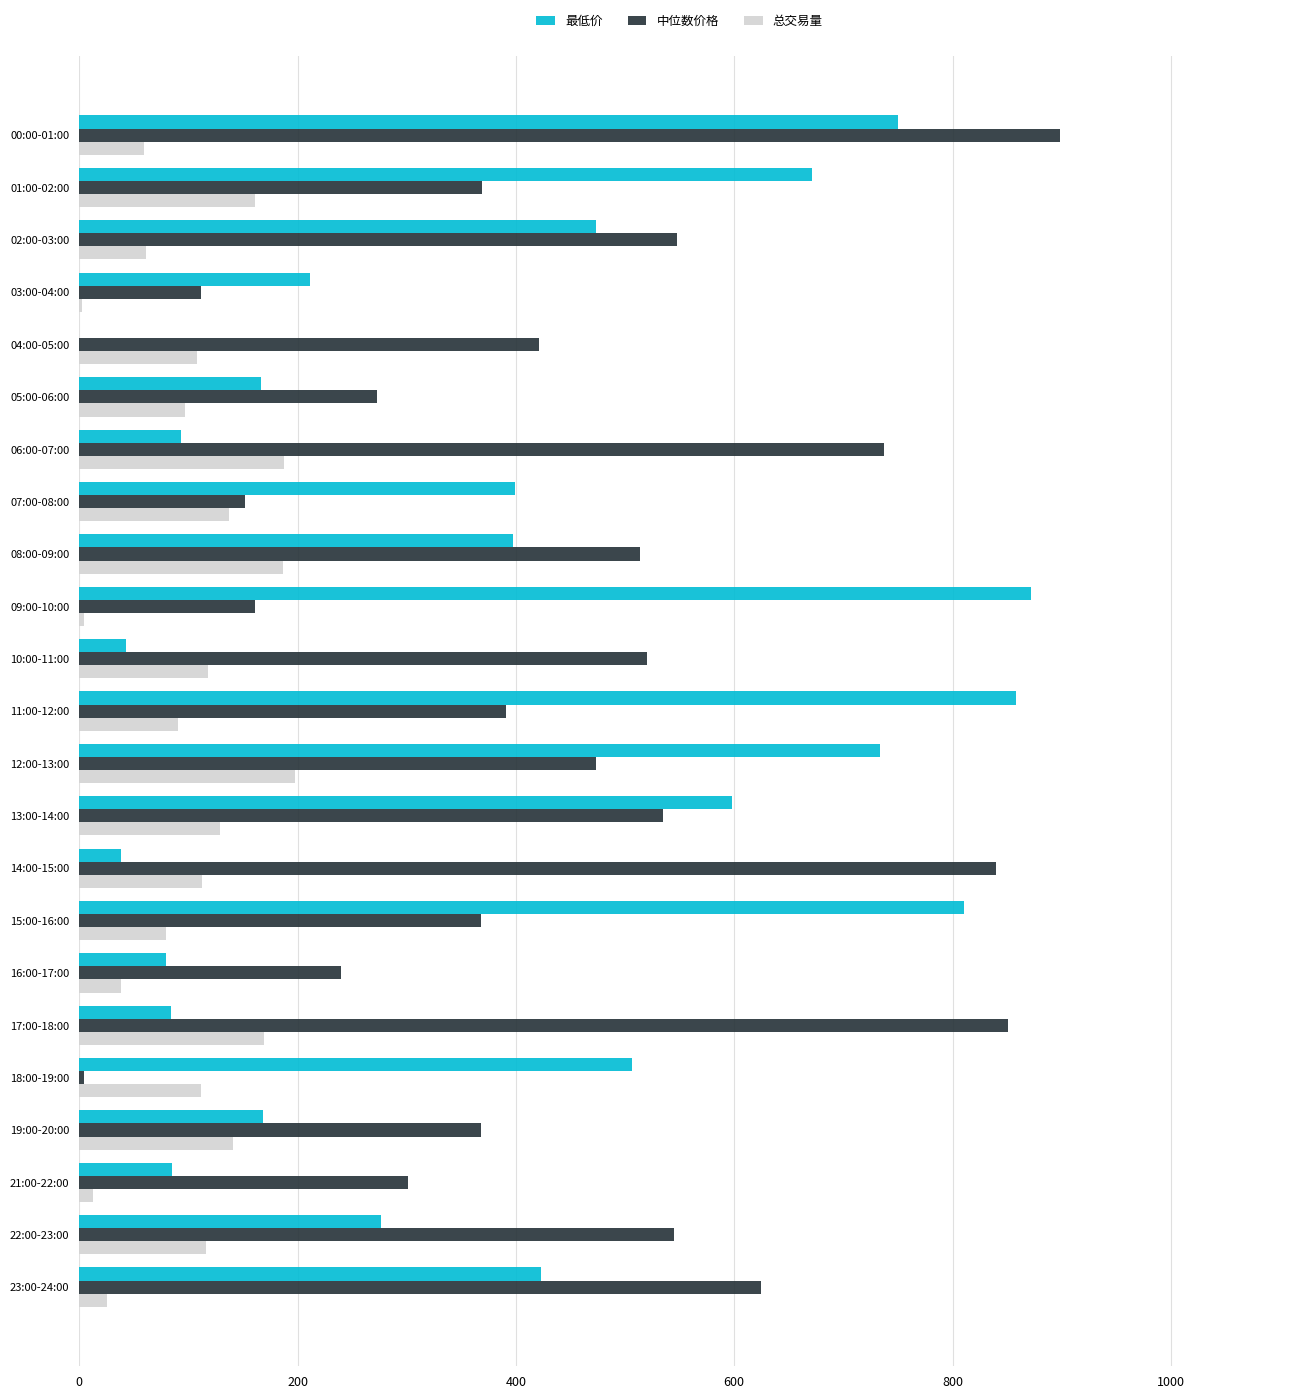

Which label corresponds to the largest value in the chart?

00:00-01:00